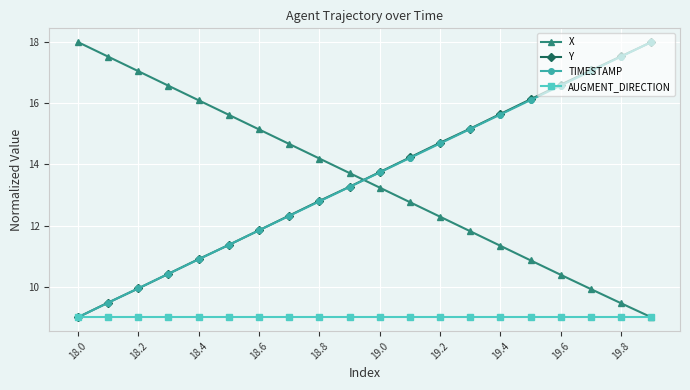

True or false: Y and X cross at least once.

True